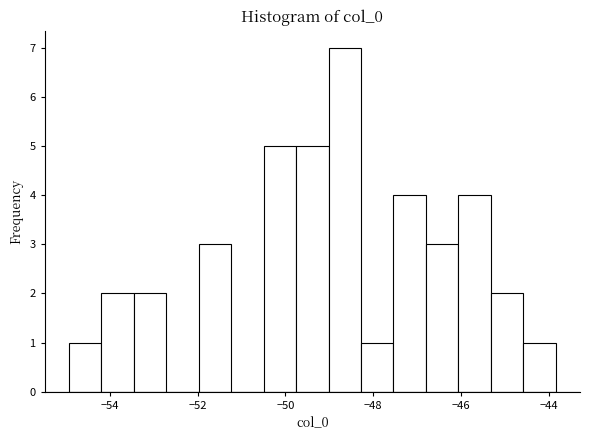

Read against the x-axis, roughly where is the centre of the tallest bar?

-48.6